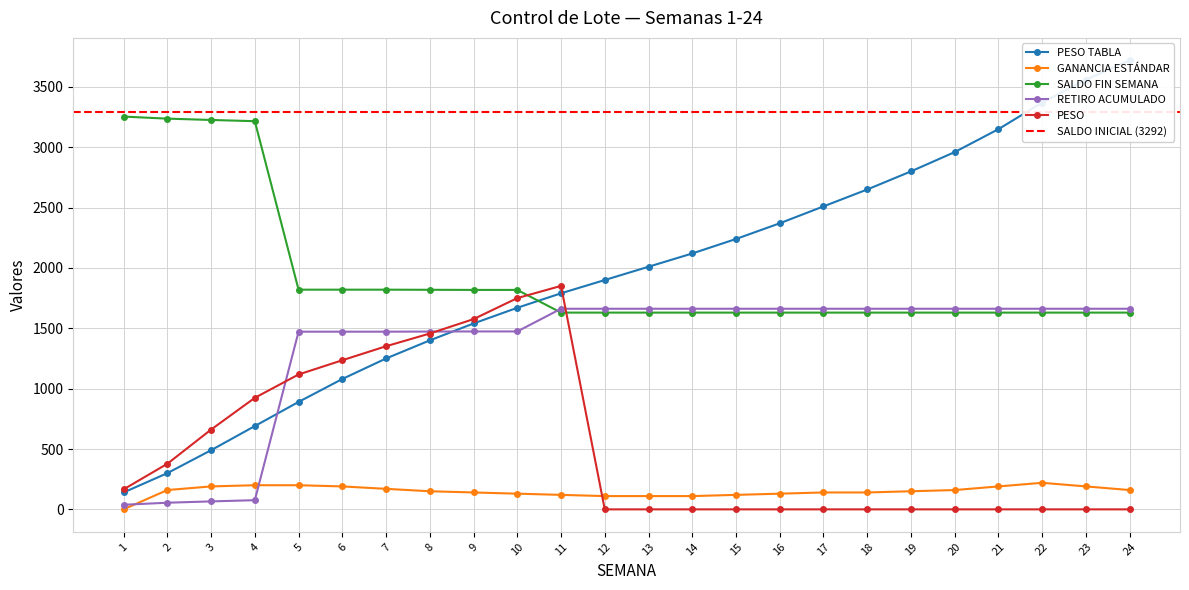

Count the number of data series in this chart.

5